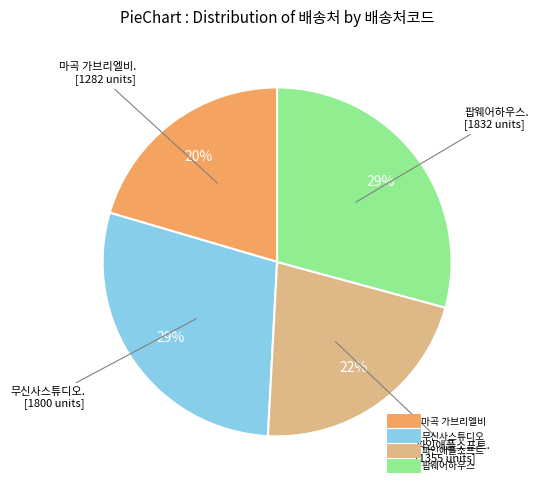

What is the smallest slice in the pie chart?

마곡 가브리엘비